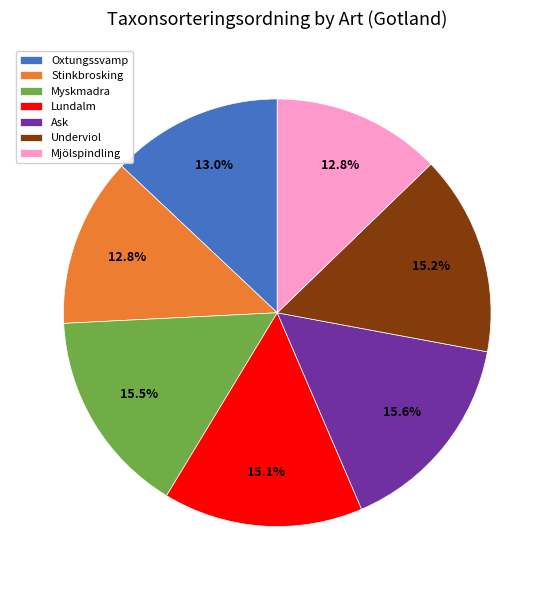

To the nearest percent, what is the combined percentage of Underviol and Myskmadra?

31%